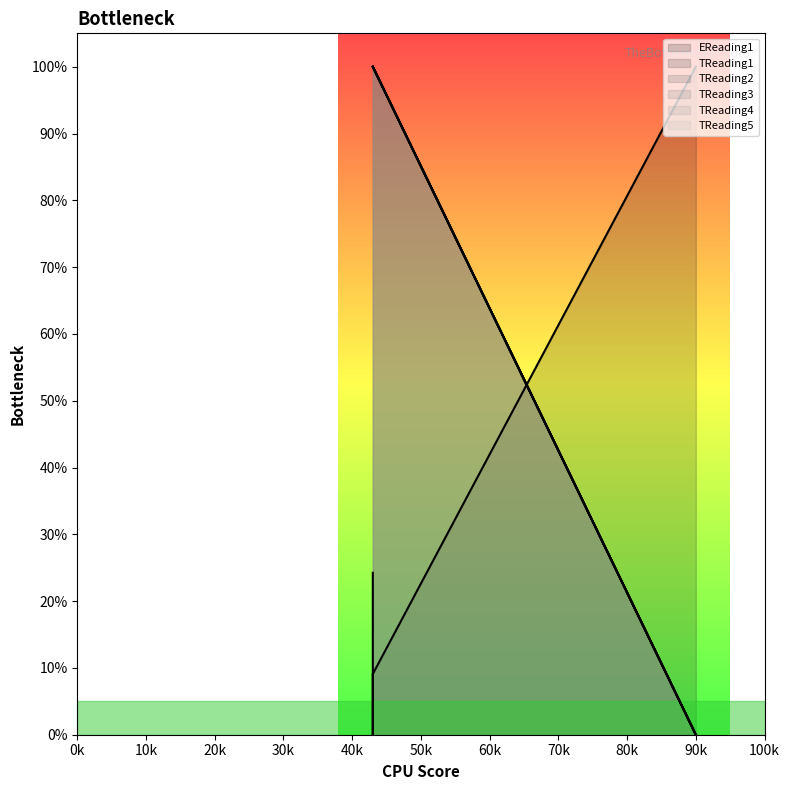

What is the value of the EReading1 point at the 1st from the left?

100.0